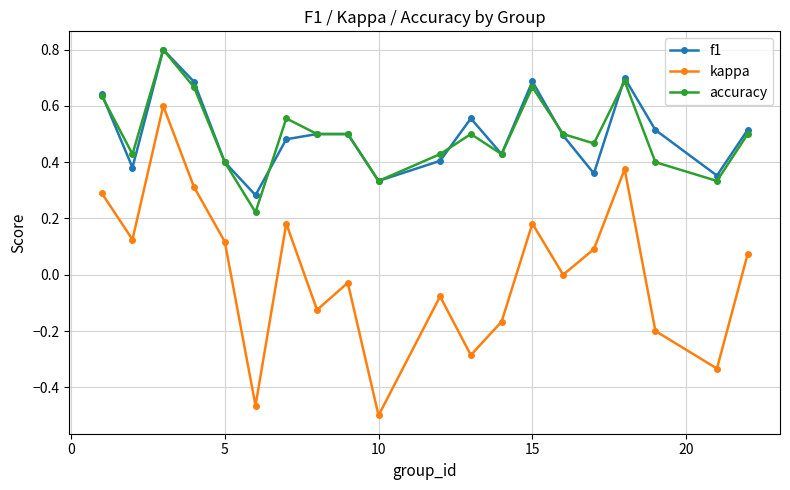

What is the maximum value for f1?

0.8